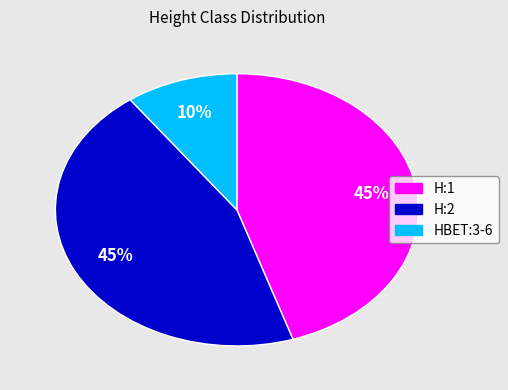

What percentage is the H:2 slice, to the nearest percent?

45%